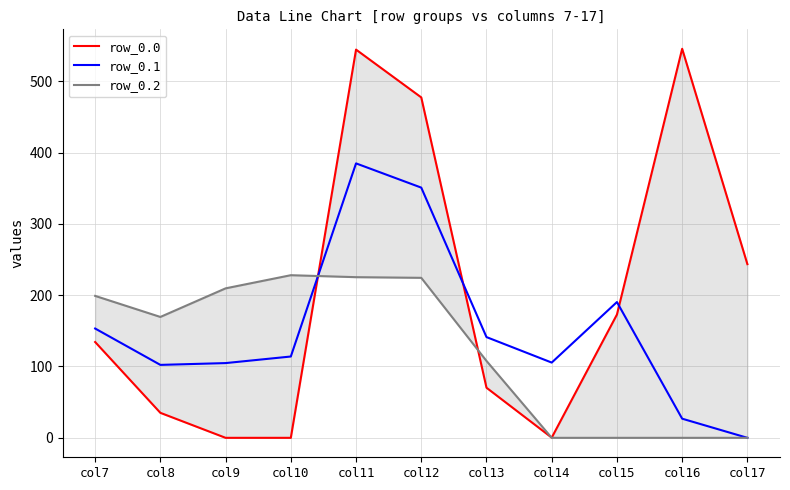

What is the difference between the second highest and minimum values in the row_0.0 series?

544.3